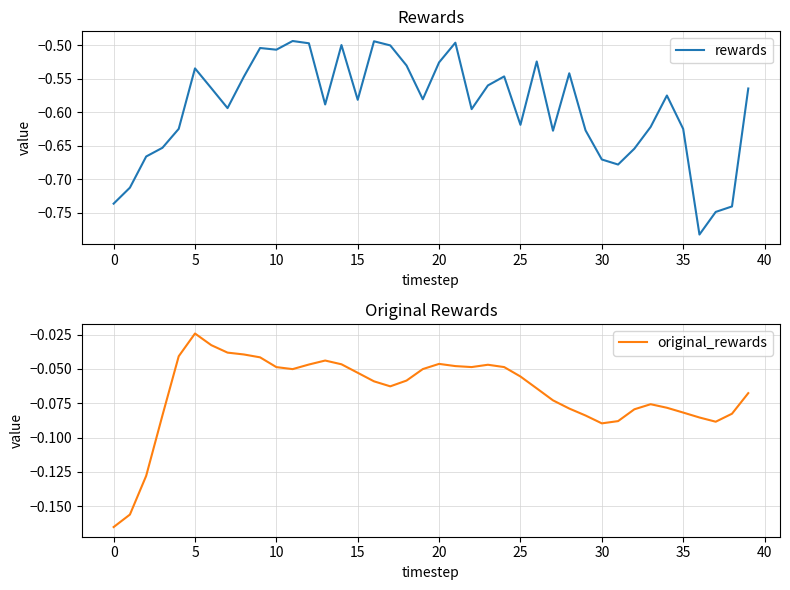

Reading right to left, transcribe all the data shown in this chart.

rewards: -0.6	-0.7	-0.7	-0.8	-0.6	-0.6	-0.6	-0.7	-0.7	-0.7	-0.6	-0.5	-0.6	-0.5	-0.6	-0.5	-0.6	-0.6	-0.5	-0.5	-0.6	-0.5	-0.5	-0.5	-0.6	-0.5	-0.6	-0.5	-0.5	-0.5	-0.5	-0.5	-0.6	-0.6	-0.5	-0.6	-0.7	-0.7	-0.7	-0.7
original_rewards: -0.1	-0.1	-0.1	-0.1	-0.1	-0.1	-0.1	-0.1	-0.1	-0.1	-0.1	-0.1	-0.1	-0.1	-0.1	-0.0	-0.0	-0.0	-0.0	-0.0	-0.1	-0.1	-0.1	-0.1	-0.1	-0.0	-0.0	-0.0	-0.1	-0.0	-0.0	-0.0	-0.0	-0.0	-0.0	-0.0	-0.1	-0.1	-0.2	-0.2